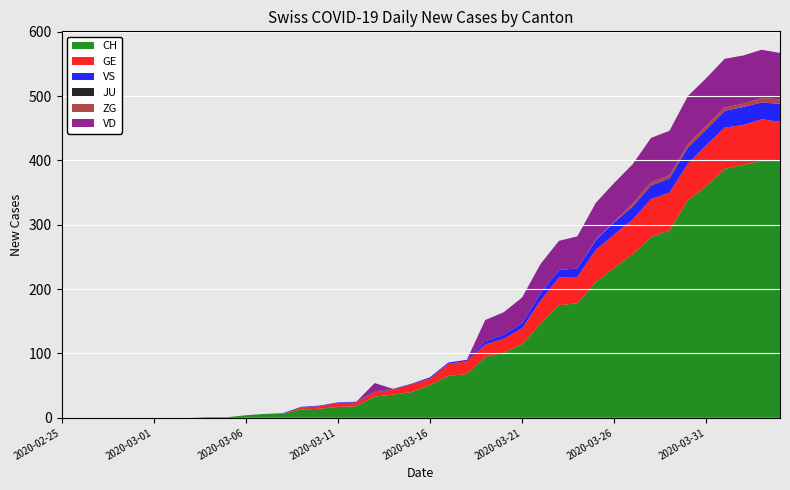

Reading left to right, what are all the values shown in this chart?

CH: 2020-02-25=0	2020-02-26=0	2020-02-27=0	2020-02-28=0	2020-02-29=0	2020-03-01=0	2020-03-02=0	2020-03-03=0	2020-03-04=1	2020-03-05=1	2020-03-06=4	2020-03-07=6	2020-03-08=6	2020-03-09=13	2020-03-10=14	2020-03-11=17	2020-03-12=18	2020-03-13=33	2020-03-14=36	2020-03-15=40	2020-03-16=51	2020-03-17=65	2020-03-18=68	2020-03-19=95	2020-03-20=101	2020-03-21=114	2020-03-22=146	2020-03-23=175	2020-03-24=178	2020-03-25=211	2020-03-26=233	2020-03-27=254	2020-03-28=281	2020-03-29=291	2020-03-30=338	2020-03-31=360	2020-04-01=387	2020-04-02=393	2020-04-03=399	2020-04-04=399
GE: 2020-02-25=0	2020-02-26=0	2020-02-27=0	2020-02-28=0	2020-02-29=0	2020-03-01=0	2020-03-02=0	2020-03-03=0	2020-03-04=0	2020-03-05=0	2020-03-06=0	2020-03-07=0	2020-03-08=0	2020-03-09=3	2020-03-10=4	2020-03-11=6	2020-03-12=6	2020-03-13=7	2020-03-14=8	2020-03-15=12	2020-03-16=10	2020-03-17=19	2020-03-18=20	2020-03-19=19	2020-03-20=22	2020-03-21=25	2020-03-22=36	2020-03-23=43	2020-03-24=41	2020-03-25=50	2020-03-26=52	2020-03-27=54	2020-03-28=59	2020-03-29=59	2020-03-30=57	2020-03-31=64	2020-04-01=64	2020-04-02=62	2020-04-03=65	2020-04-04=61
VS: 2020-02-25=0	2020-02-26=0	2020-02-27=0	2020-02-28=0	2020-02-29=0	2020-03-01=0	2020-03-02=0	2020-03-03=0	2020-03-04=0	2020-03-05=0	2020-03-06=0	2020-03-07=0	2020-03-08=1	2020-03-09=1	2020-03-10=1	2020-03-11=1	2020-03-12=1	2020-03-13=1	2020-03-14=1	2020-03-15=1	2020-03-16=2	2020-03-17=2	2020-03-18=2	2020-03-19=5	2020-03-20=6	2020-03-21=8	2020-03-22=11	2020-03-23=12	2020-03-24=13	2020-03-25=15	2020-03-26=19	2020-03-27=20	2020-03-28=21	2020-03-29=22	2020-03-30=25	2020-03-31=24	2020-04-01=26	2020-04-02=28	2020-04-03=26	2020-04-04=28
JU: 2020-02-25=0	2020-02-26=0	2020-02-27=0	2020-02-28=0	2020-02-29=0	2020-03-01=0	2020-03-02=0	2020-03-03=0	2020-03-04=0	2020-03-05=0	2020-03-06=0	2020-03-07=0	2020-03-08=0	2020-03-09=0	2020-03-10=0	2020-03-11=0	2020-03-12=0	2020-03-13=0	2020-03-14=0	2020-03-15=0	2020-03-16=0	2020-03-17=0	2020-03-18=0	2020-03-19=0	2020-03-20=0	2020-03-21=0	2020-03-22=0	2020-03-23=0	2020-03-24=0	2020-03-25=0	2020-03-26=0	2020-03-27=0	2020-03-28=0	2020-03-29=0	2020-03-30=0	2020-03-31=0	2020-04-01=0	2020-04-02=0	2020-04-03=0	2020-04-04=0
ZG: 2020-02-25=0	2020-02-26=0	2020-02-27=0	2020-02-28=0	2020-02-29=0	2020-03-01=0	2020-03-02=0	2020-03-03=0	2020-03-04=0	2020-03-05=0	2020-03-06=0	2020-03-07=0	2020-03-08=0	2020-03-09=0	2020-03-10=0	2020-03-11=0	2020-03-12=0	2020-03-13=0	2020-03-14=0	2020-03-15=0	2020-03-16=0	2020-03-17=0	2020-03-18=0	2020-03-19=0	2020-03-20=0	2020-03-21=0	2020-03-22=0	2020-03-23=0	2020-03-24=0	2020-03-25=1	2020-03-26=1	2020-03-27=5	2020-03-28=5	2020-03-29=5	2020-03-30=5	2020-03-31=6	2020-04-01=5	2020-04-02=5	2020-04-03=7	2020-04-04=7
VD: 2020-02-25=0	2020-02-26=0	2020-02-27=0	2020-02-28=0	2020-02-29=0	2020-03-01=0	2020-03-02=0	2020-03-03=0	2020-03-04=0	2020-03-05=0	2020-03-06=0	2020-03-07=0	2020-03-08=0	2020-03-09=0	2020-03-10=0	2020-03-11=0	2020-03-12=0	2020-03-13=13	2020-03-14=0	2020-03-15=0	2020-03-16=0	2020-03-17=0	2020-03-18=0	2020-03-19=33	2020-03-20=35	2020-03-21=40	2020-03-22=46	2020-03-23=45	2020-03-24=50	2020-03-25=57	2020-03-26=60	2020-03-27=61	2020-03-28=69	2020-03-29=69	2020-03-30=75	2020-03-31=74	2020-04-01=76	2020-04-02=75	2020-04-03=75	2020-04-04=72